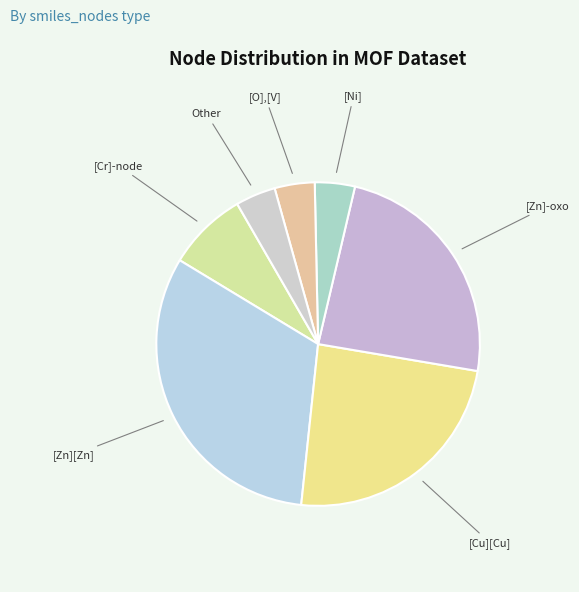

Do [Zn][Zn] and [O],[V] together represent more than half of the pie?

No